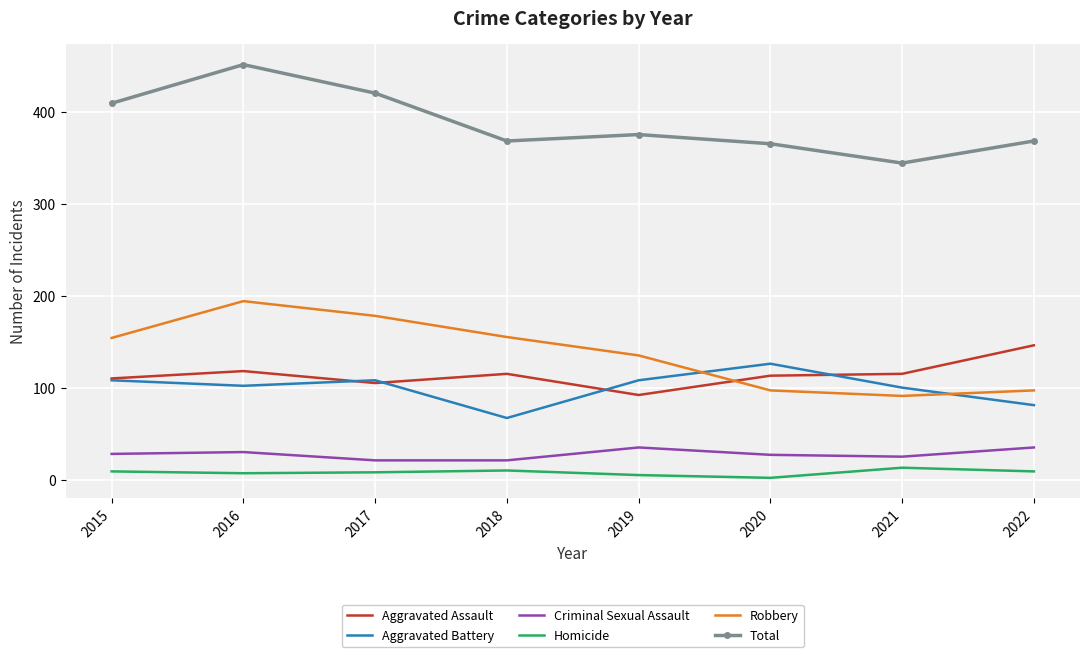

What is the difference between the maximum and second lowest values in the Robbery series?

97